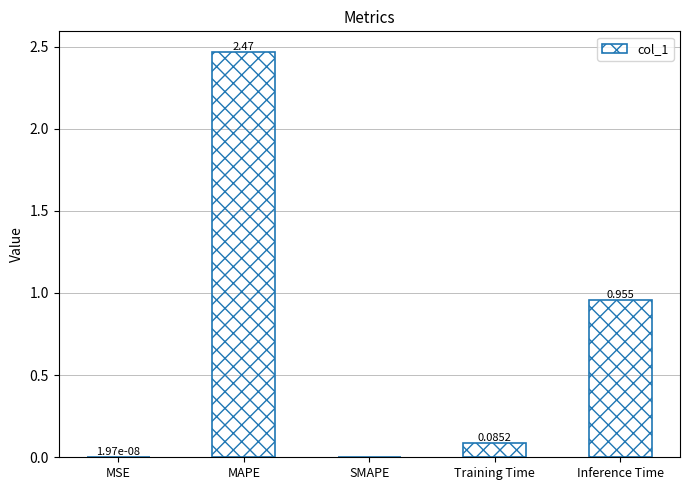

Count the number of data series in this chart.

1